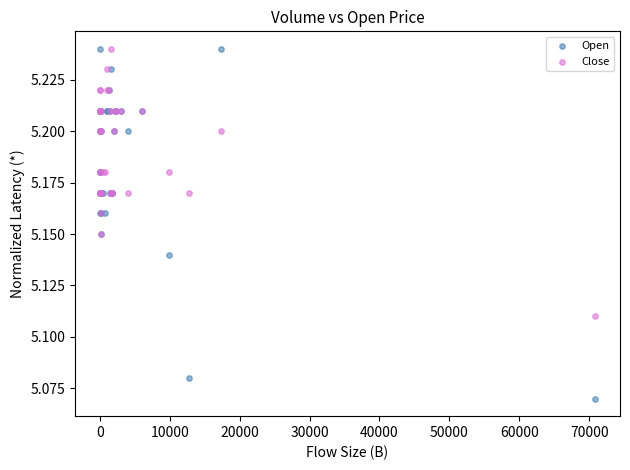

What is the X range (max minus min) for the scatter plot?

70839.0